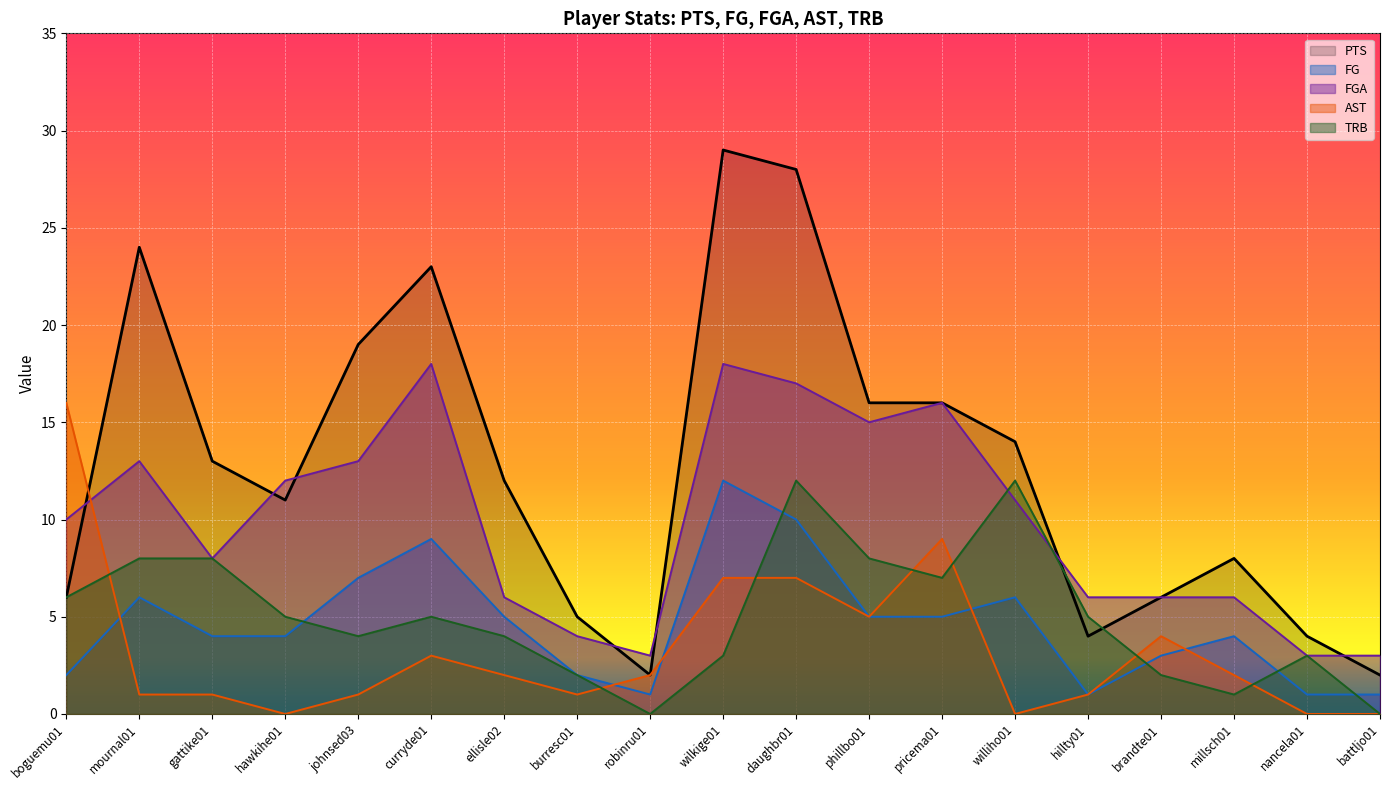

How many intersections are there between FG and AST?

5